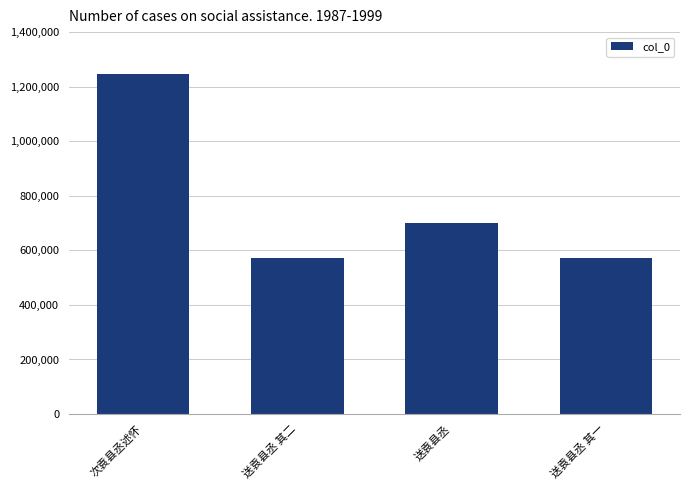

What is the average value?

773042